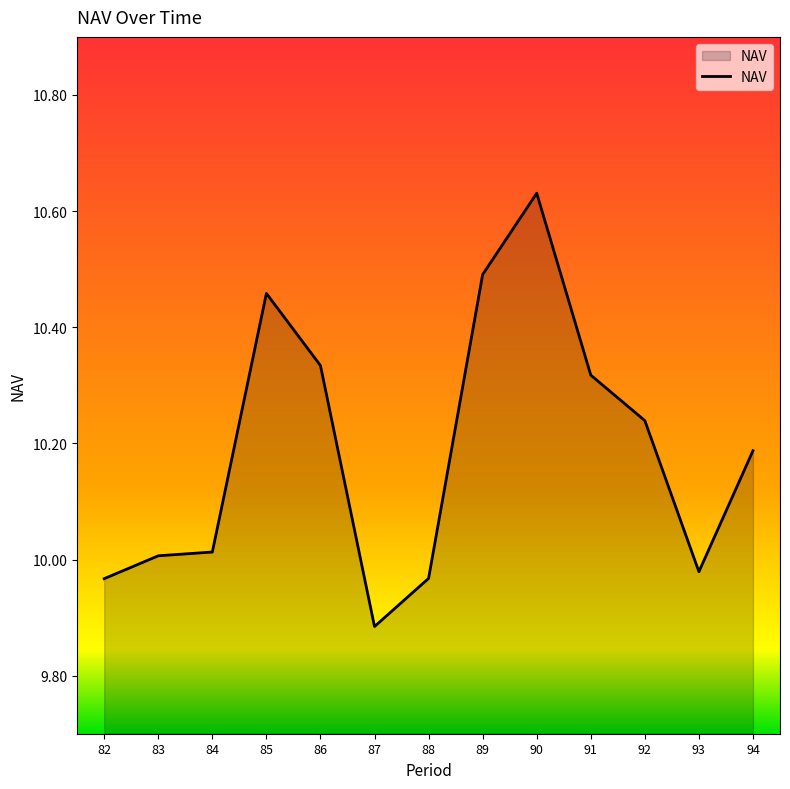

Which label corresponds to the largest value in the chart?

90